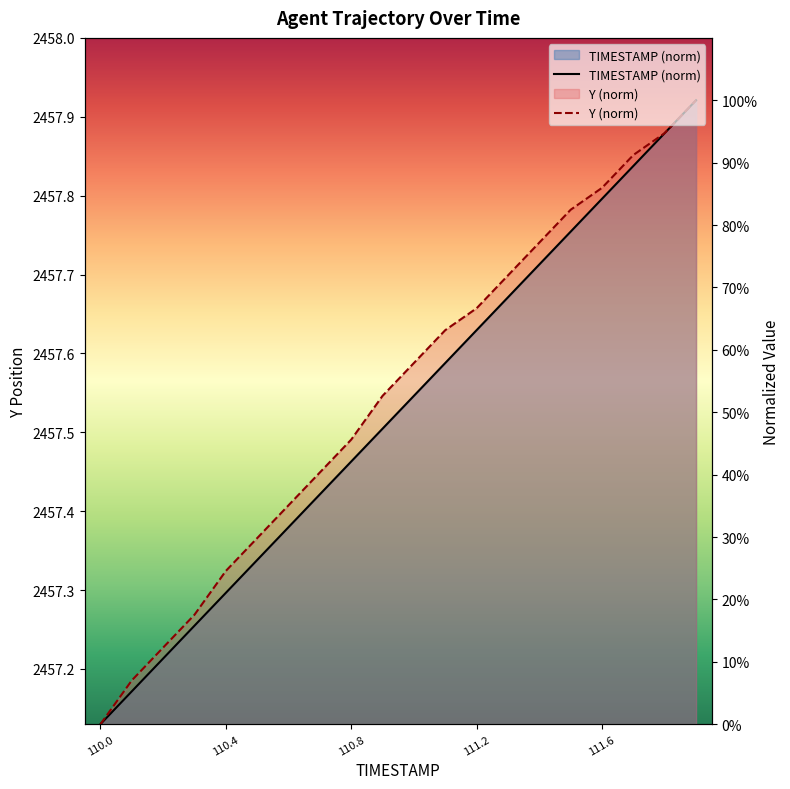

How many lines are shown in the chart?

2